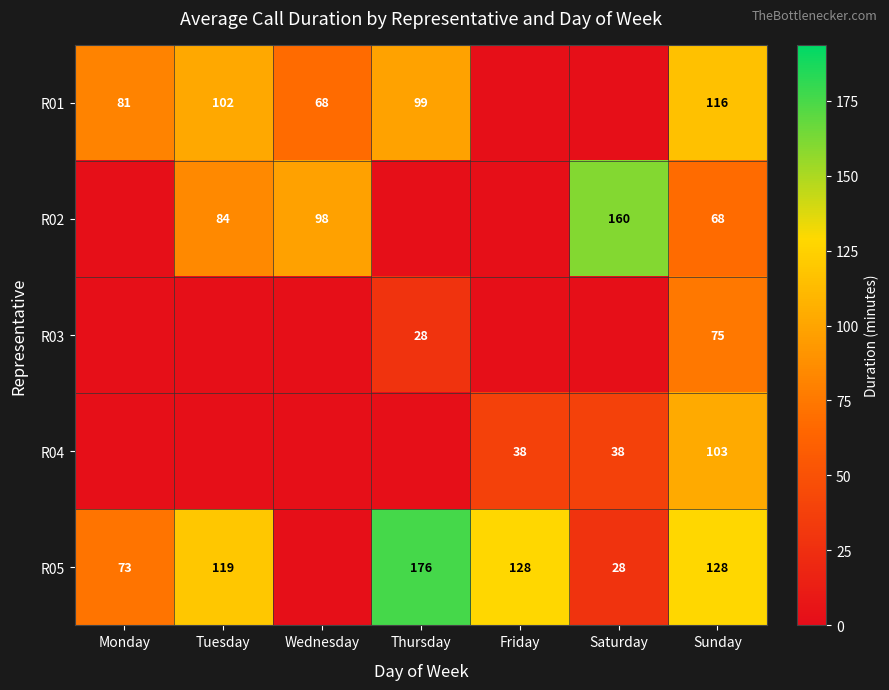

Is it true that R05 equals 176.0 at Thursday?

True